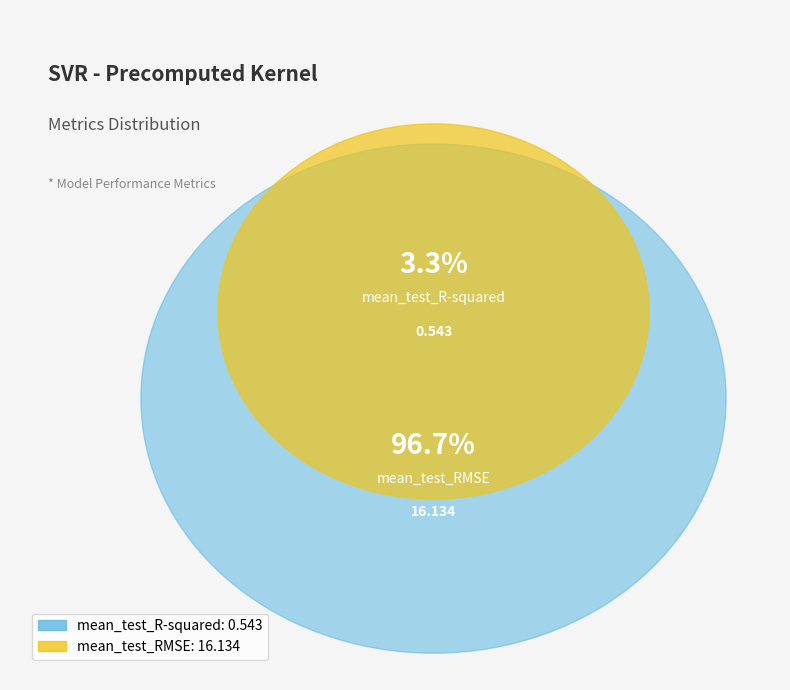

Which category has the smallest portion of the pie?

mean_test_R-squared